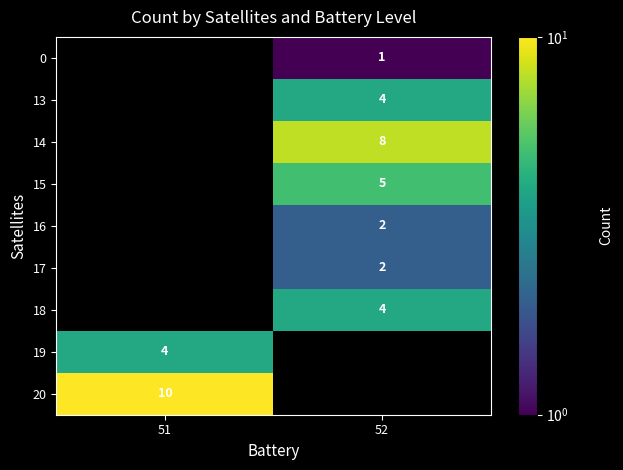

The 19 series shows 2 at 51. True or false?

False